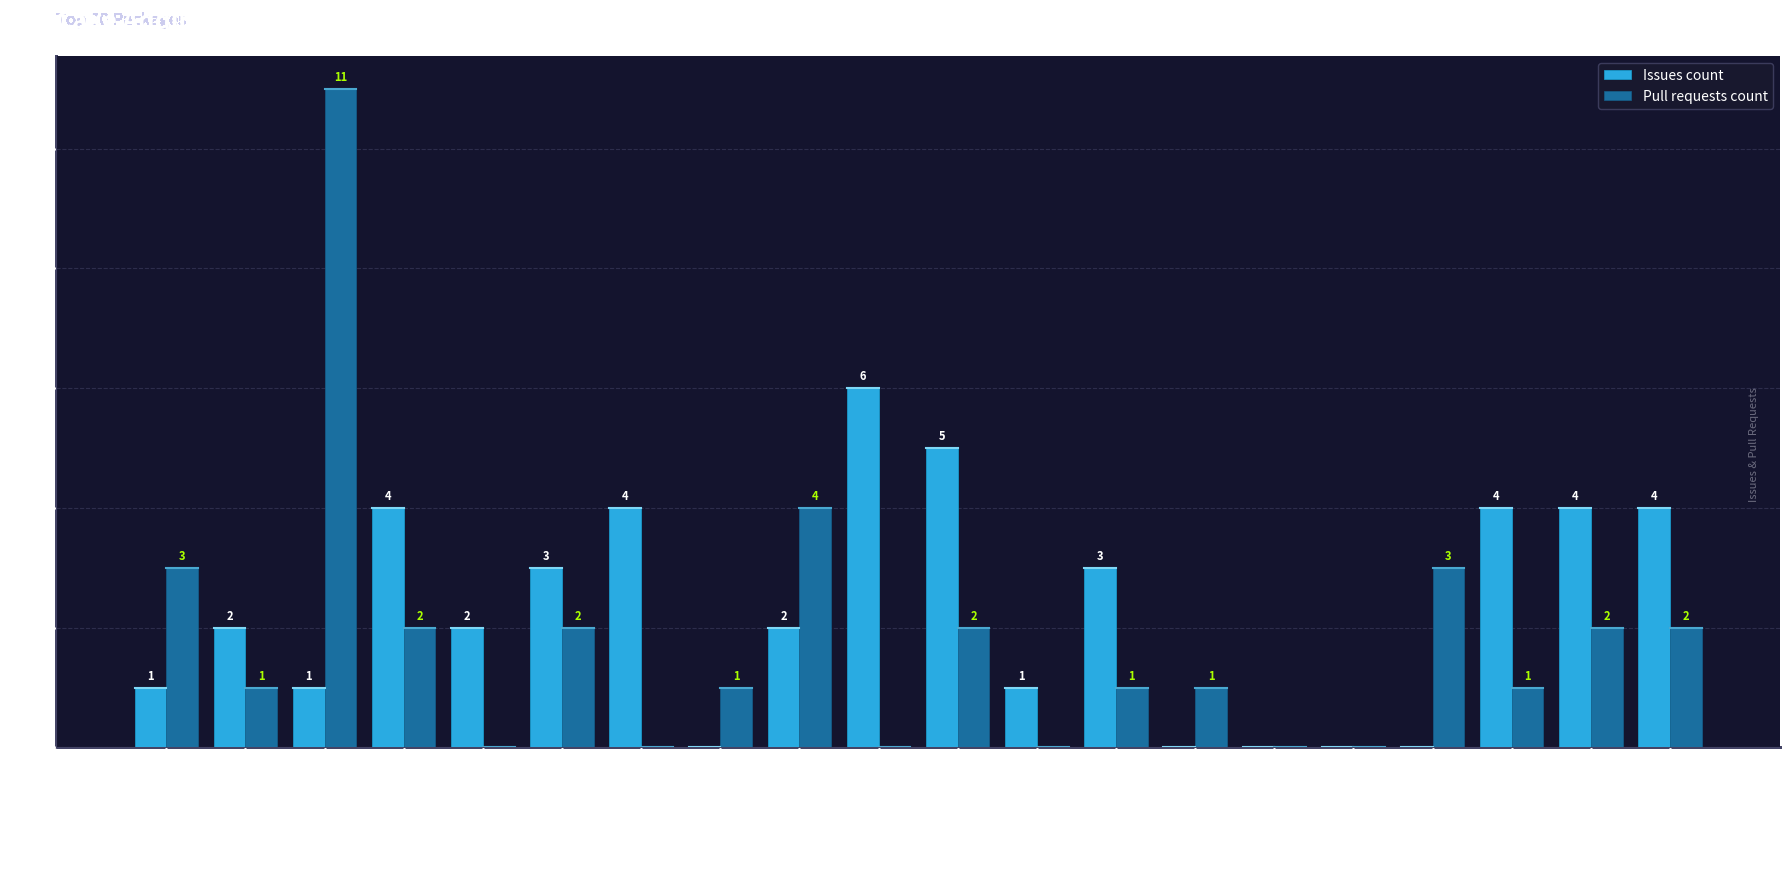

What are all the series names shown in the legend?

Issues count, Pull requests count